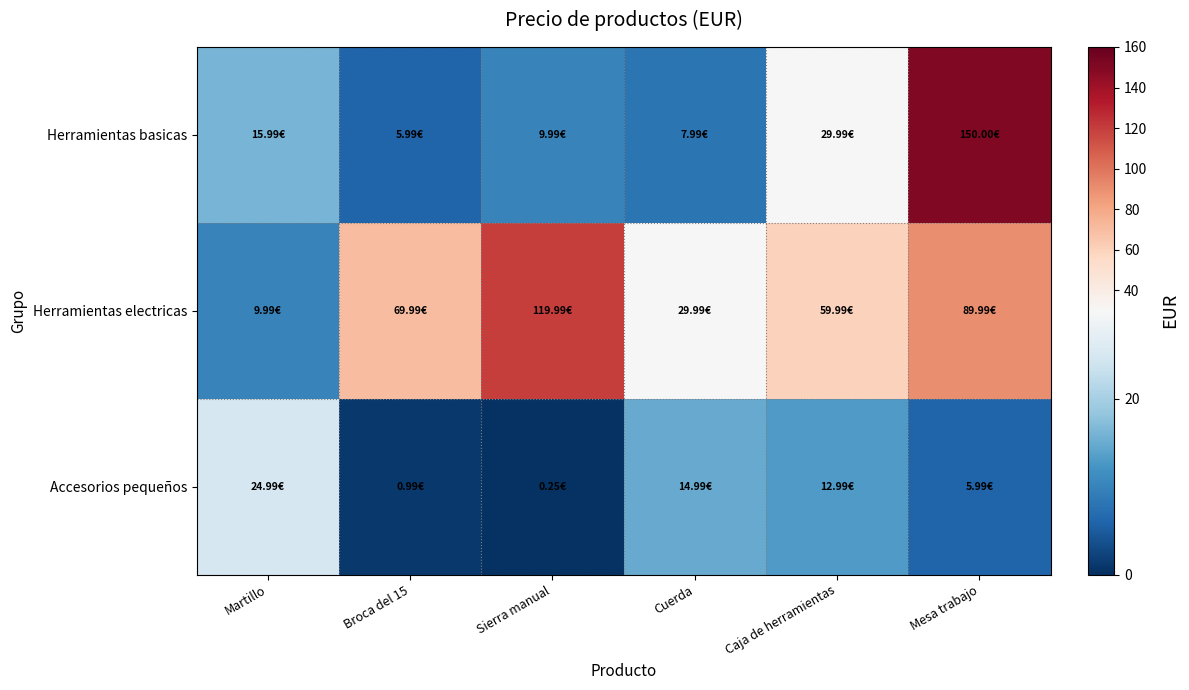

Reading right to left, extract all data points from this chart.

Herramientas basicas: Mesa trabajo=150.0	Caja de herramientas=30.0	Cuerda=8.0	Sierra manual=10.0	Broca del 15=6.0	Martillo=16.0
Herramientas electricas: Mesa trabajo=90.0	Caja de herramientas=60.0	Cuerda=30.0	Sierra manual=120.0	Broca del 15=70.0	Martillo=10.0
Accesorios pequeños: Mesa trabajo=6.0	Caja de herramientas=13.0	Cuerda=15.0	Sierra manual=0.2	Broca del 15=1.0	Martillo=25.0